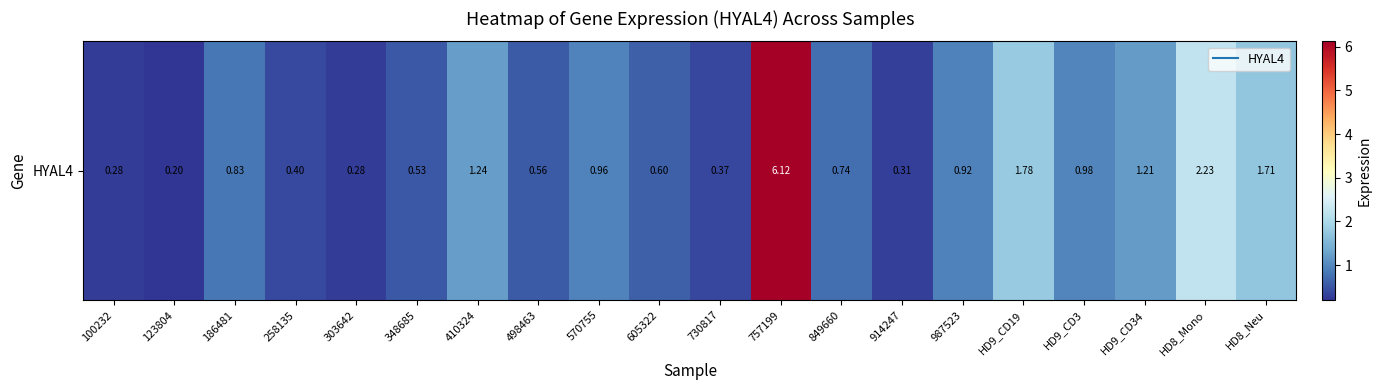

How many series are shown in this chart?

1